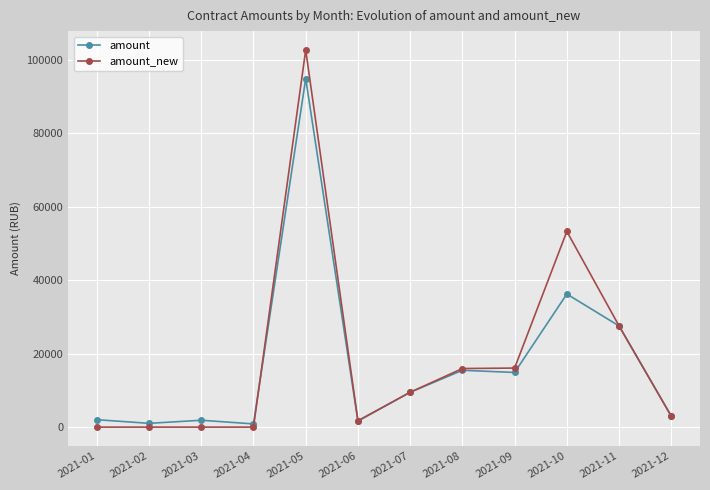

What is the greatest value displayed?

102618.0